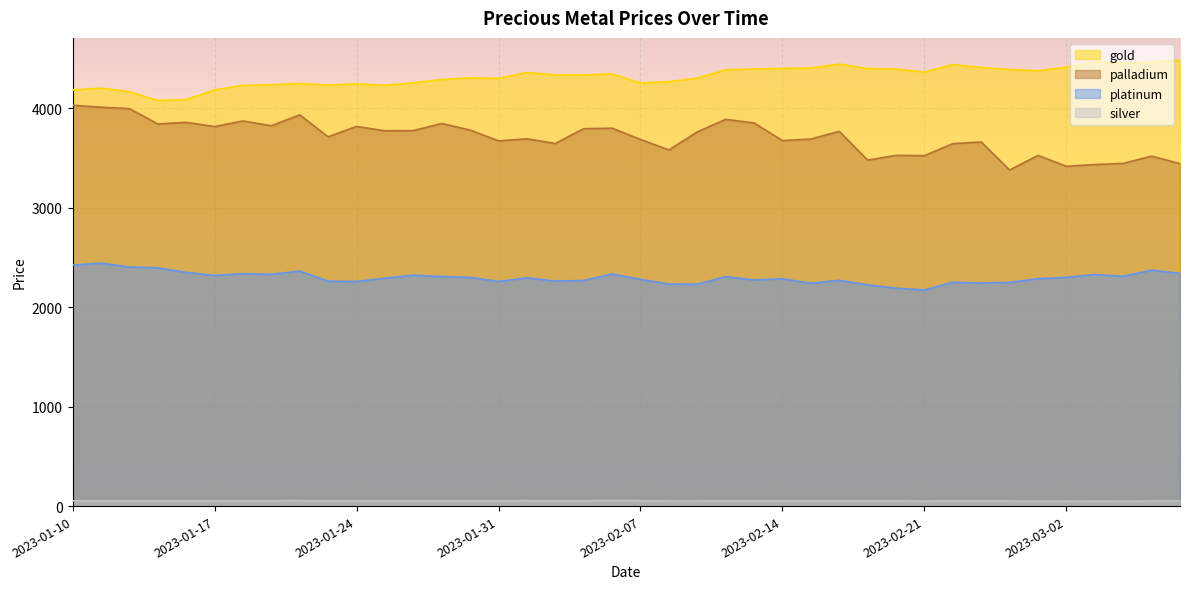

Rank the categories by palladium value from highest to lowest.

2023-01-10, 2023-01-11, 2023-01-12, 2023-01-20, 2023-02-10, 2023-01-18, 2023-01-14, 2023-02-11, 2023-01-27, 2023-01-13, 2023-01-19, 2023-01-24, 2023-01-17, 2023-02-04, 2023-02-03, 2023-01-28, 2023-01-26, 2023-01-25, 2023-02-16, 2023-02-09, 2023-01-21, 2023-02-01, 2023-02-15, 2023-02-07, 2023-02-14, 2023-01-31, 2023-02-23, 2023-02-02, 2023-02-22, 2023-02-08, 2023-02-18, 2023-03-01, 2023-02-21, 2023-03-07, 2023-02-17, 2023-03-04, 2023-03-08, 2023-03-03, 2023-03-02, 2023-02-28